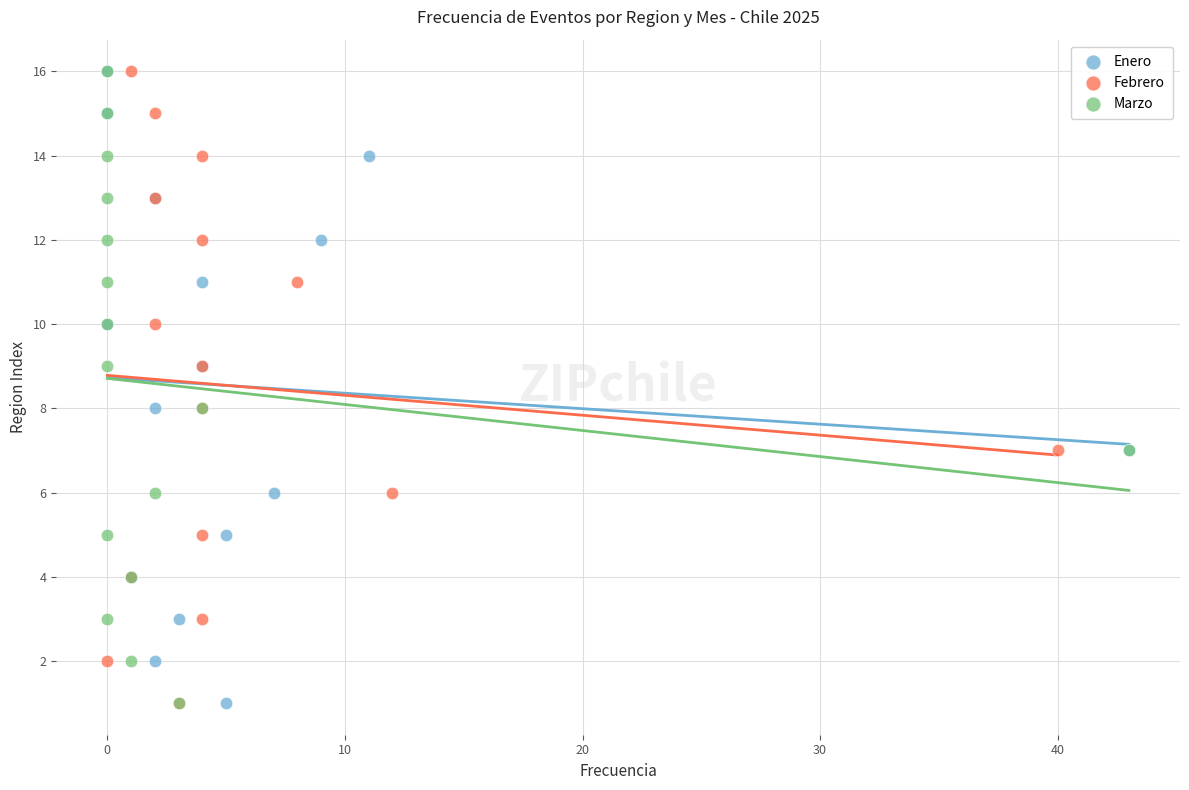

What are all the series names shown in the legend?

Enero, Febrero, Marzo